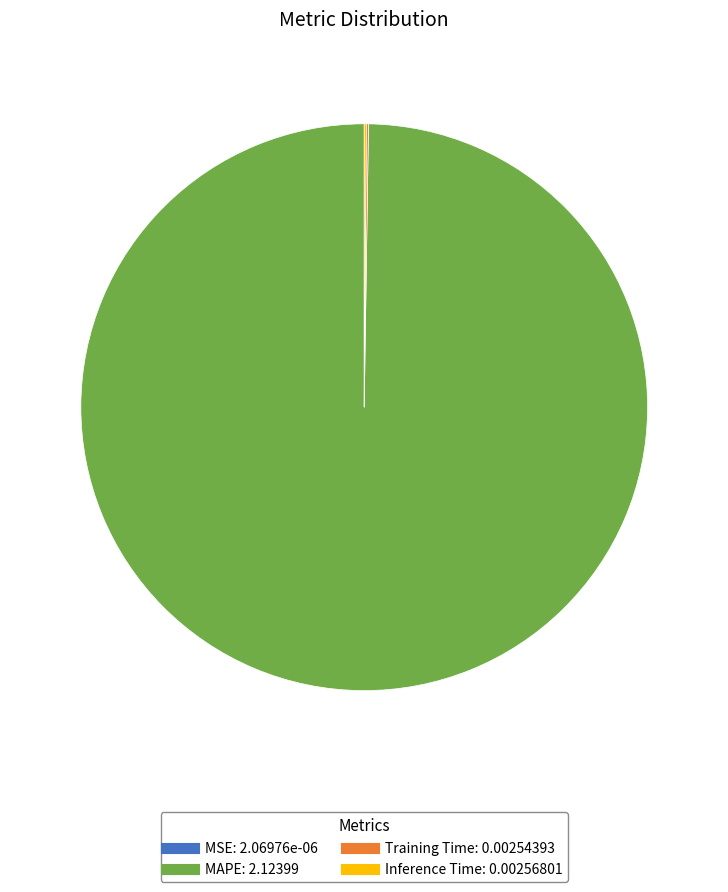

Which category has the biggest portion of the pie?

MAPE